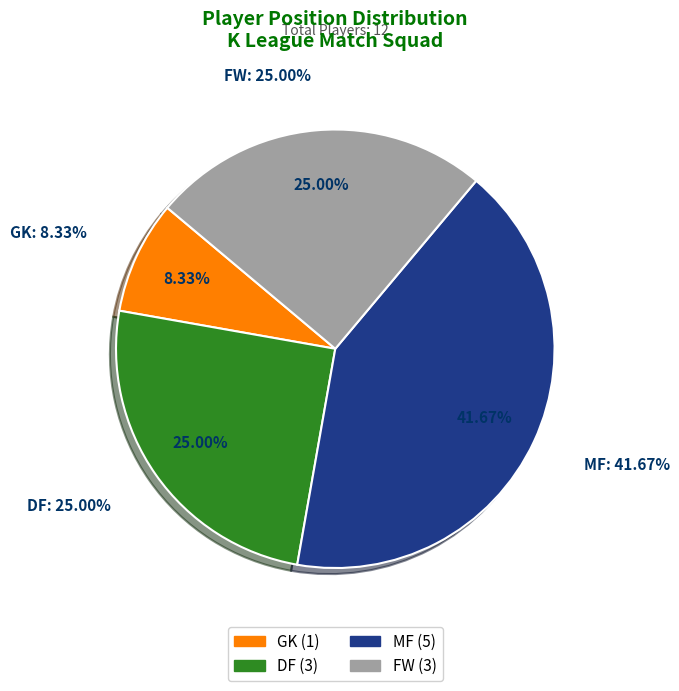

Does DF represent more than half of the total?

No